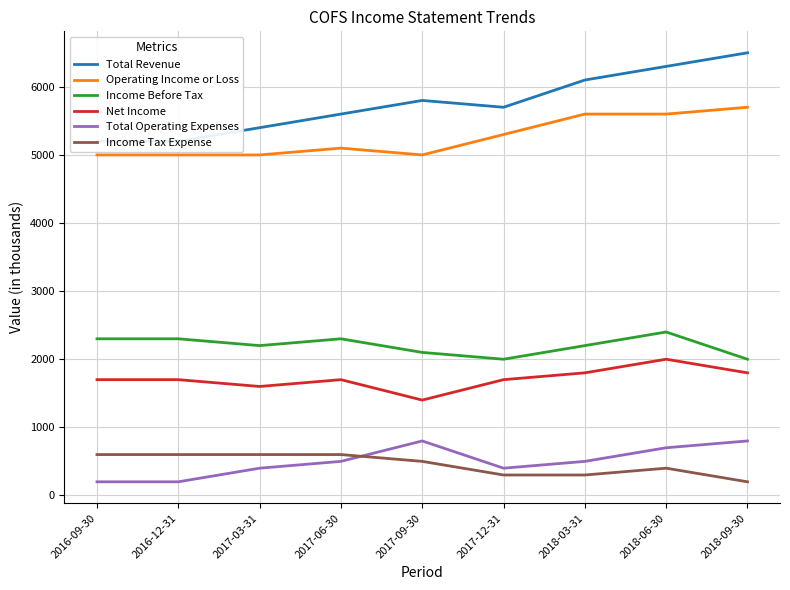

At which label does Net Income reach its peak?

2018-06-30